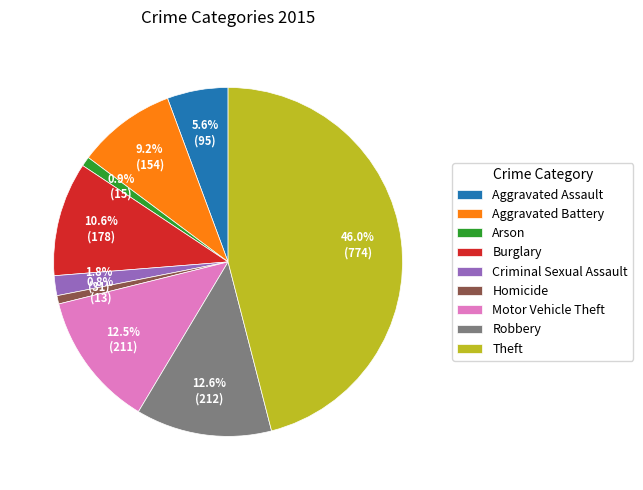

Approximately how many times larger is the value at Aggravated Assault compared to Burglary?

0.5